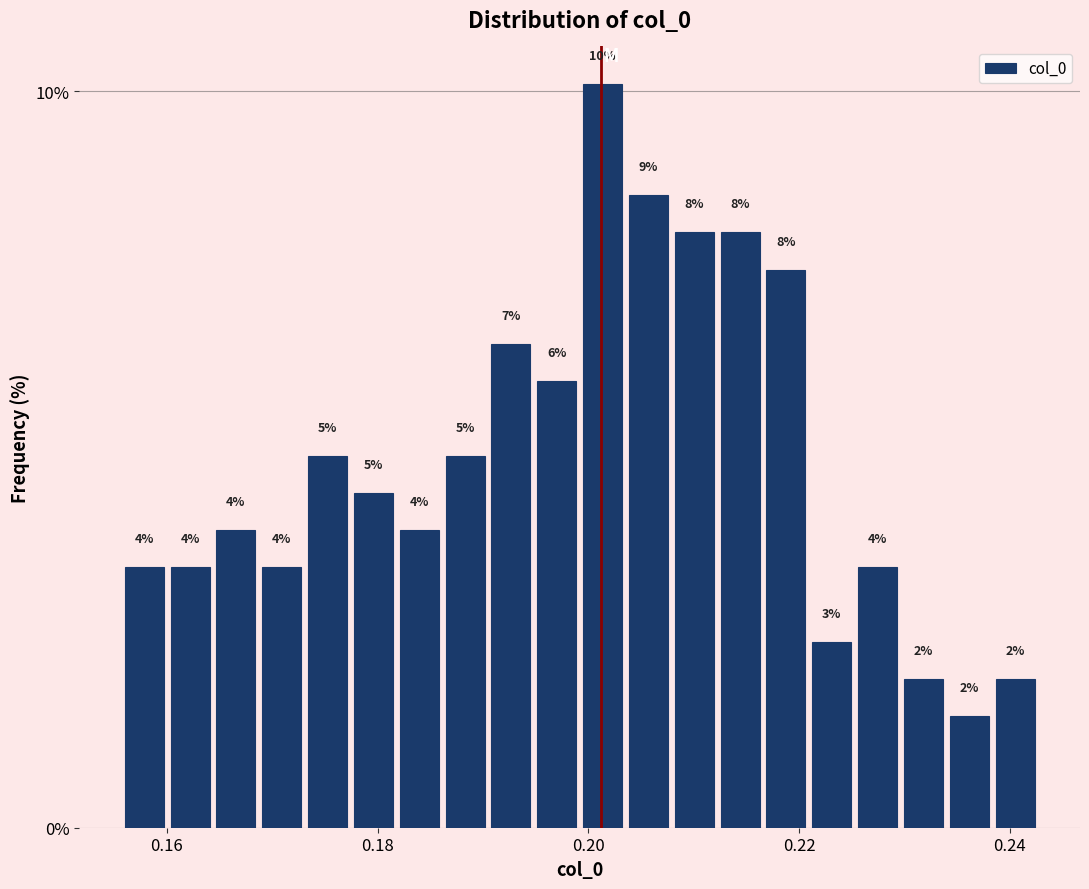

Around what value on the x-axis is the tallest bar? Give the approximate position of its centre, as read against the axis.

0.202